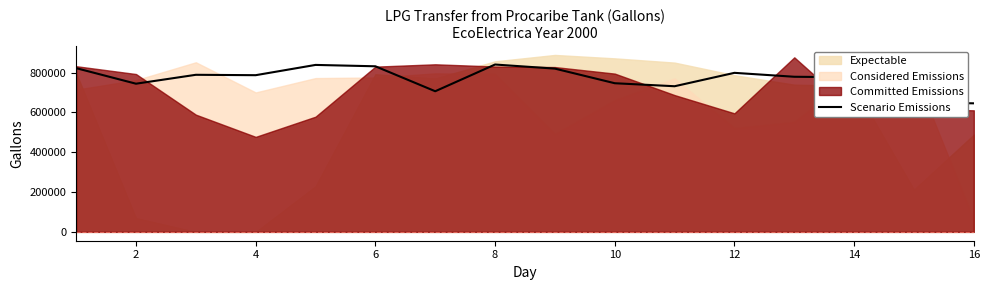

How many data points are above 787328?

7